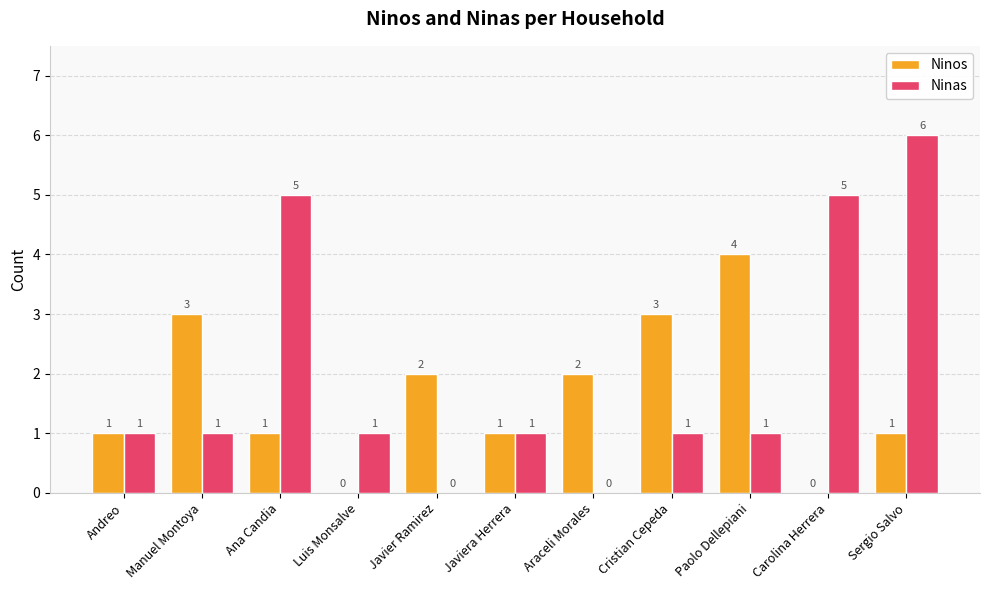

How many Ninos values are between 1 and 3?

8